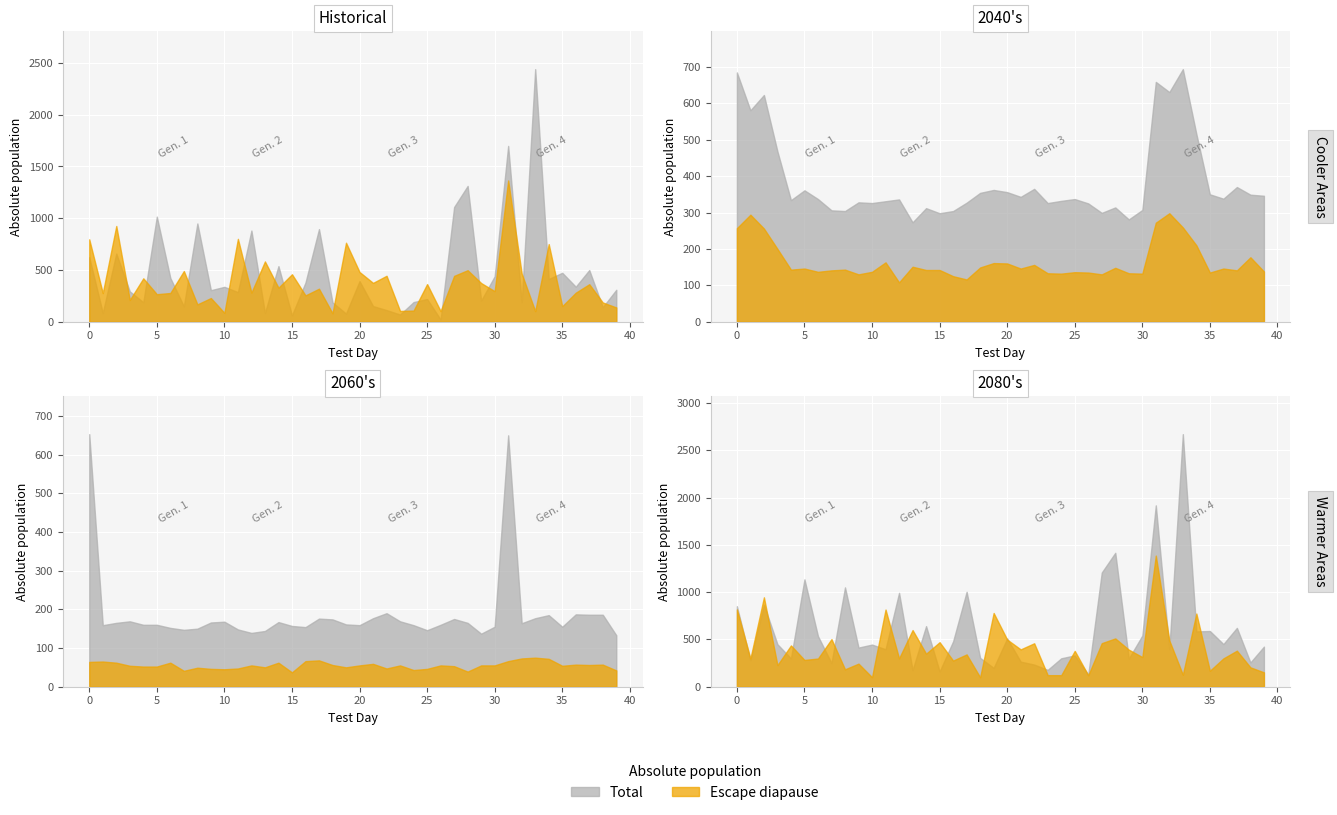

Where is the first local minimum for gain_value?

1